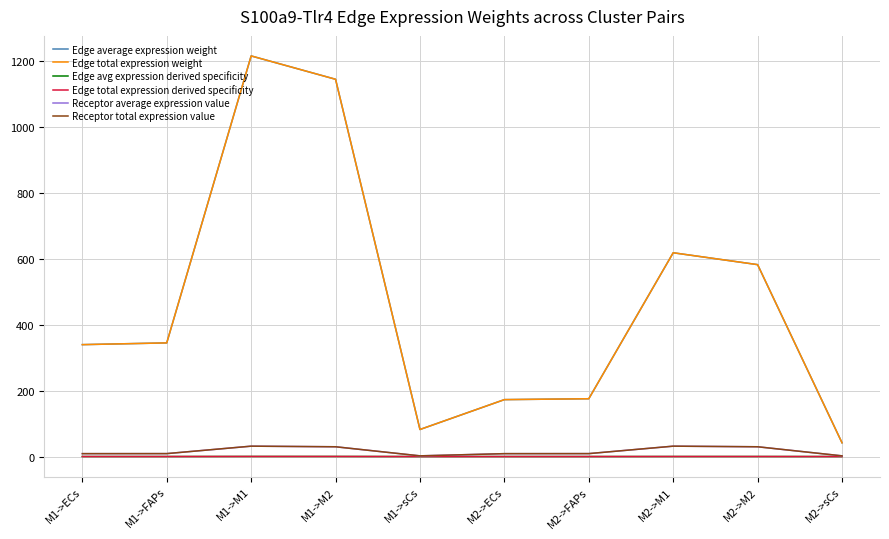

What is the minimum value for Edge average expression weight?

41.8